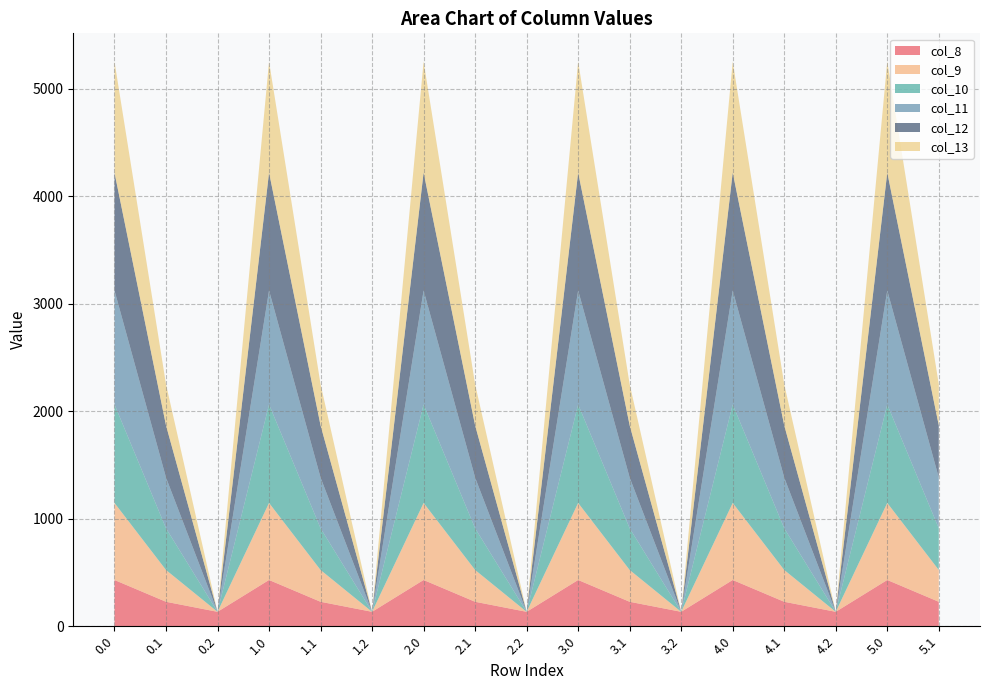

Reading right to left, extract all data points from this chart.

col_8: 5.1=227.5	5.0=430.3	4.2=134.2	4.1=227.5	4.0=430.3	3.2=134.2	3.1=227.5	3.0=430.3	2.2=134.2	2.1=227.5	2.0=430.3	1.2=134.2	1.1=227.5	1.0=430.3	0.2=134.2	0.1=227.5	0.0=430.3
col_9: 5.1=295.9	5.0=716.9	4.2=0.0	4.1=295.9	4.0=716.9	3.2=0.0	3.1=295.9	3.0=716.9	2.2=0.0	2.1=295.9	2.0=716.9	1.2=0.0	1.1=295.9	1.0=716.9	0.2=0.0	0.1=295.9	0.0=716.9
col_10: 5.1=388.1	5.0=916.2	4.2=0.0	4.1=388.1	4.0=916.2	3.2=0.0	3.1=388.1	3.0=916.2	2.2=0.0	2.1=388.1	2.0=916.2	1.2=0.0	1.1=388.1	1.0=916.2	0.2=0.0	0.1=388.1	0.0=916.2
col_11: 5.1=471.7	5.0=1060.3	4.2=0.0	4.1=471.7	4.0=1060.3	3.2=0.0	3.1=471.7	3.0=1060.3	2.2=0.0	2.1=471.7	2.0=1060.3	1.2=0.0	1.1=471.7	1.0=1060.3	0.2=0.0	0.1=471.7	0.0=1060.3
col_12: 5.1=485.4	5.0=1096.7	4.2=0.0	4.1=485.4	4.0=1096.7	3.2=0.0	3.1=485.4	3.0=1096.7	2.2=0.0	2.1=485.4	2.0=1096.7	1.2=0.0	1.1=485.4	1.0=1096.7	0.2=0.0	0.1=485.4	0.0=1096.7
col_13: 5.1=382.7	5.0=1032.9	4.2=0.0	4.1=382.7	4.0=1032.9	3.2=0.0	3.1=382.7	3.0=1032.9	2.2=0.0	2.1=382.7	2.0=1032.9	1.2=0.0	1.1=382.7	1.0=1032.9	0.2=0.0	0.1=382.7	0.0=1032.9